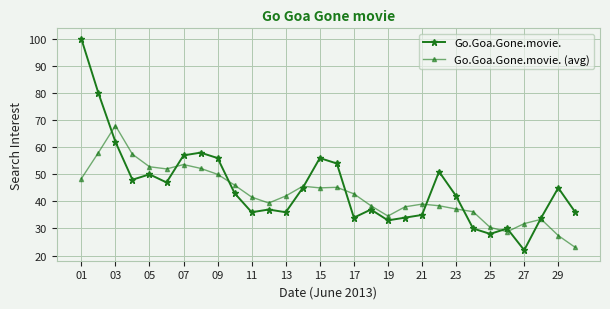

What is the difference between the maximum and minimum values in the Go.Goa.Gone.movie. (avg) series?

45.0